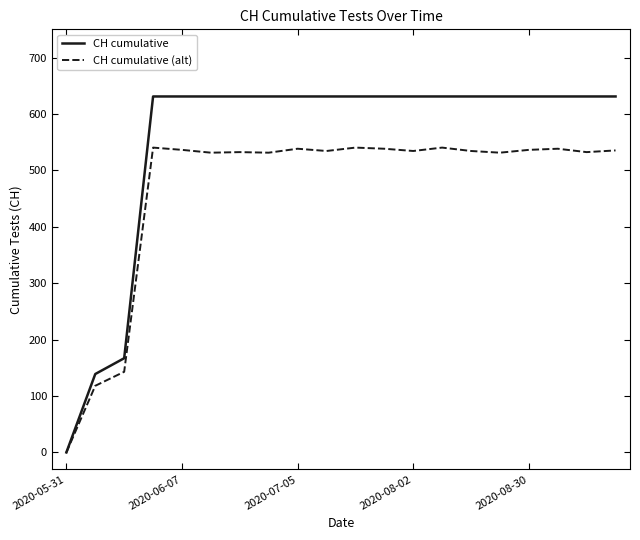

Which series has the largest range (max minus min)?

CH cumulative